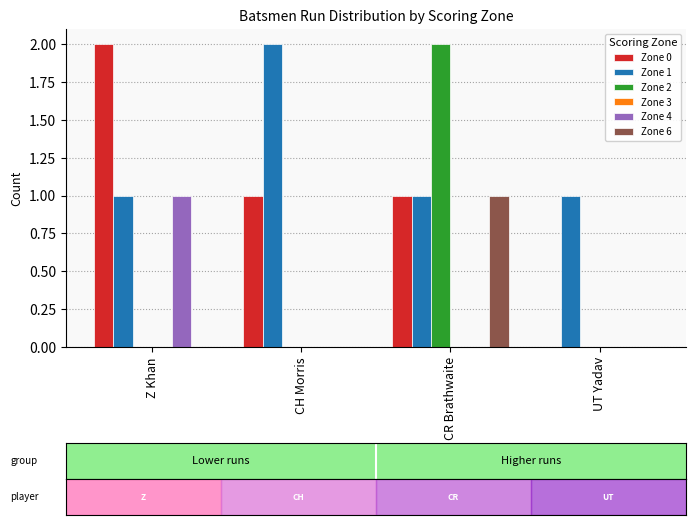

Which series changed the most between CH Morris and CR Brathwaite?

Zone 2